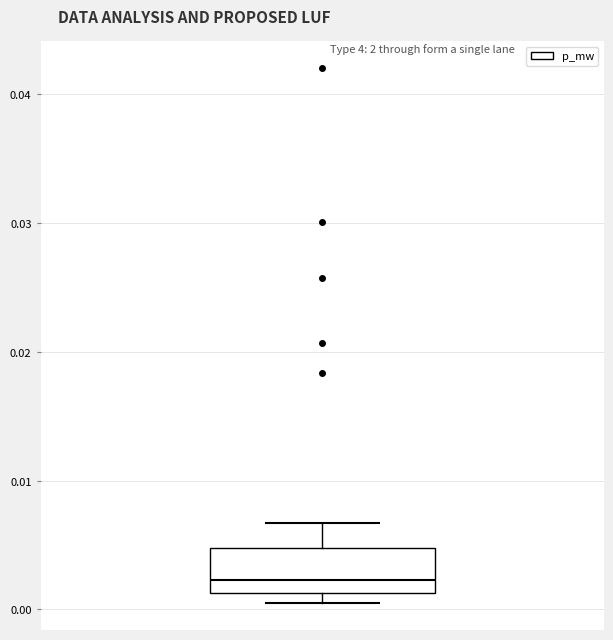

Read this box plot against the y-axis: the position of the median line, the range covered by the box, and the ends of both whiskers. The values are not printed on the chart, so give them approximately, as read against the axis.

median 0.002, box 0.001 to 0.005, whiskers 0.000 to 0.007